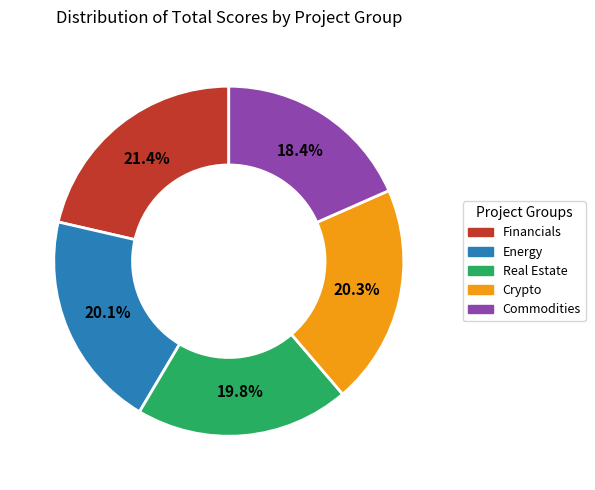

Does any single category account for the majority?

No